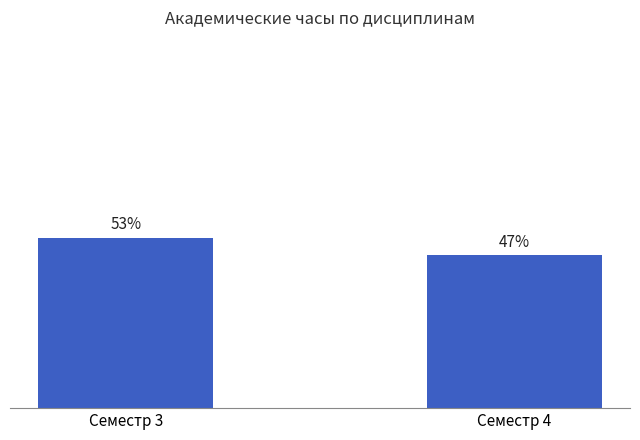

Does the chart contain any negative values?

No